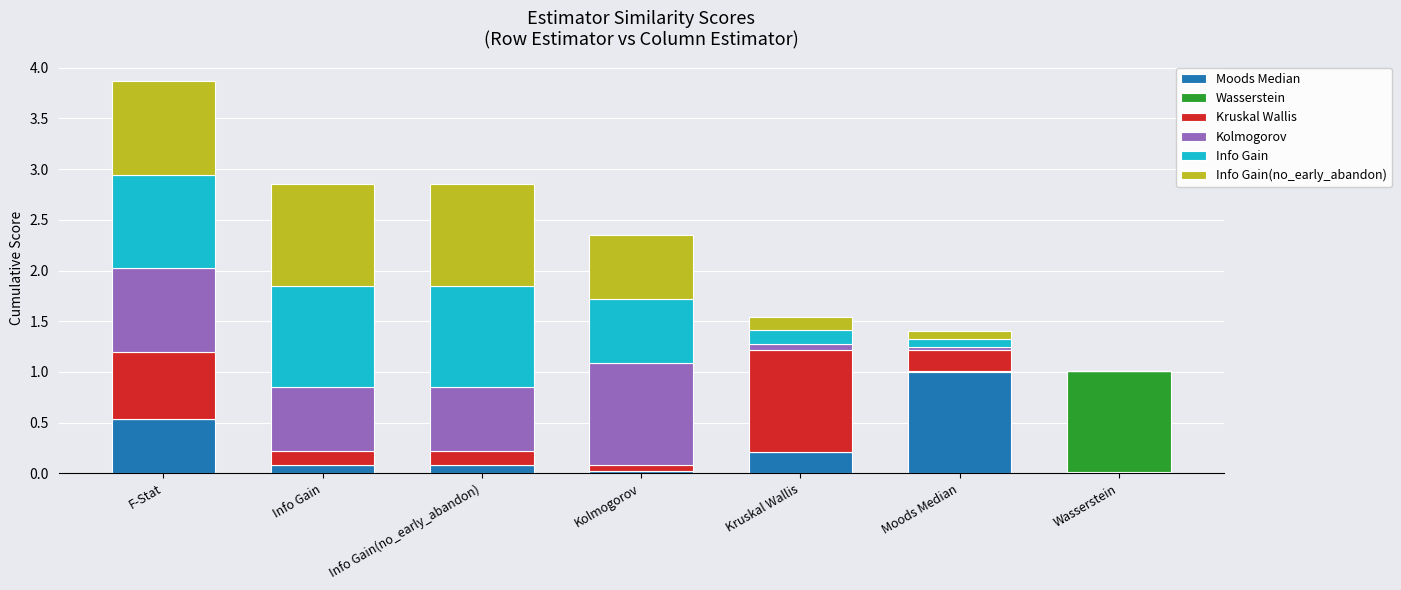

At which category is the sum across all series the highest?

F-Stat